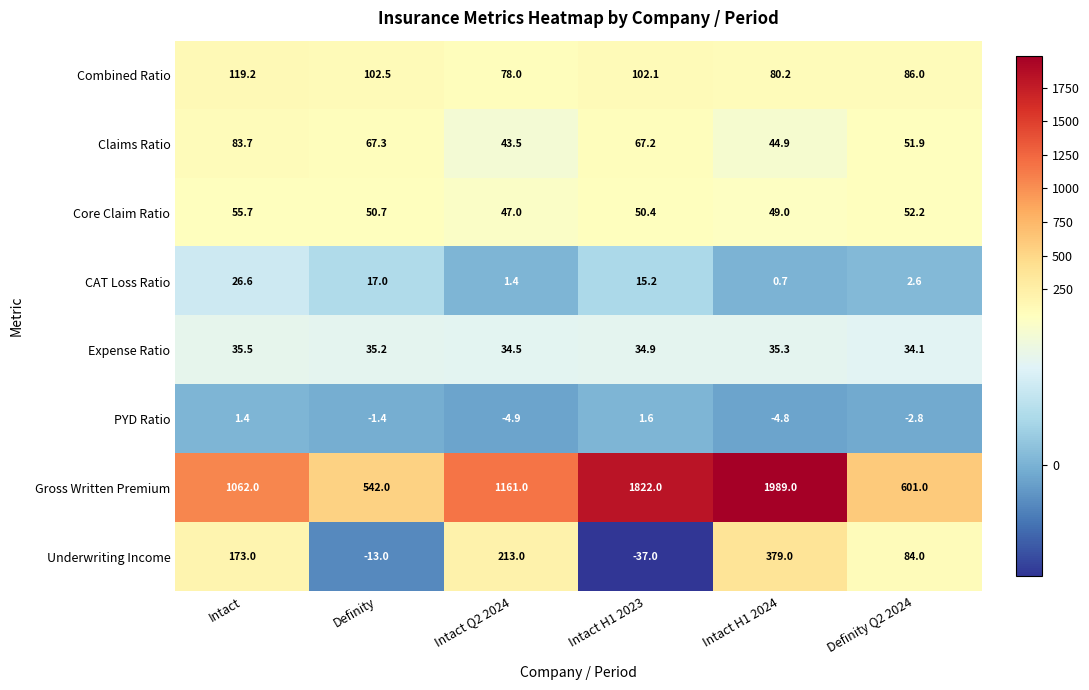

What is the total value across all series at Intact H1 2023?

2056.4